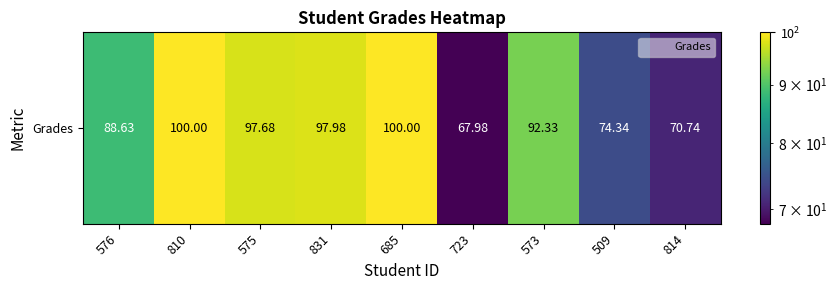

Approximately how many times larger is the value at 831 compared to 723?

1.4